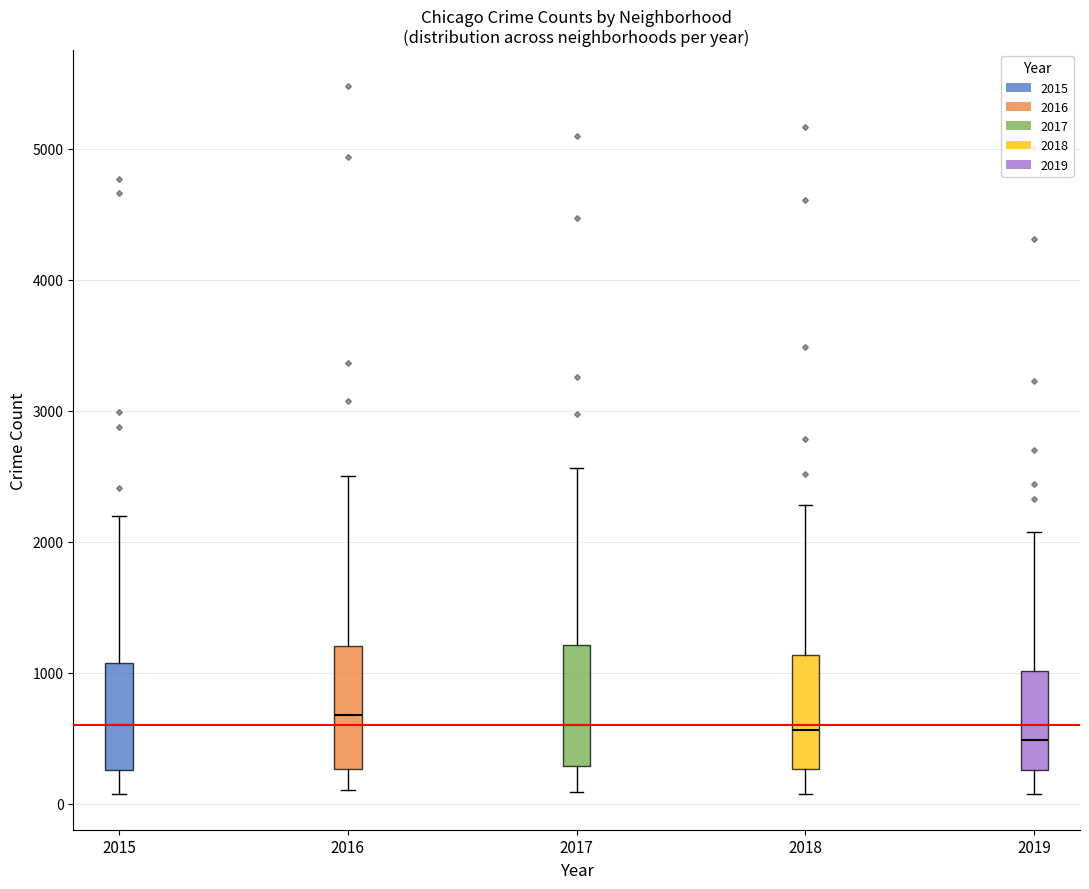

Reading left to right, transcribe this box plot: for each box, give where its median line is, the range the box spans, and where its two whiskers end, as read against the y-axis. The values are not printed on the chart, so give them approximately, as read against the axis.

2015: median 600, box 300 to 1100, whiskers 100 to 2200
2016: median 700, box 300 to 1200, whiskers 100 to 2500
2017: median 600, box 300 to 1200, whiskers 100 to 2600
2018: median 600, box 300 to 1100, whiskers 100 to 2300
2019: median 500, box 300 to 1000, whiskers 100 to 2100